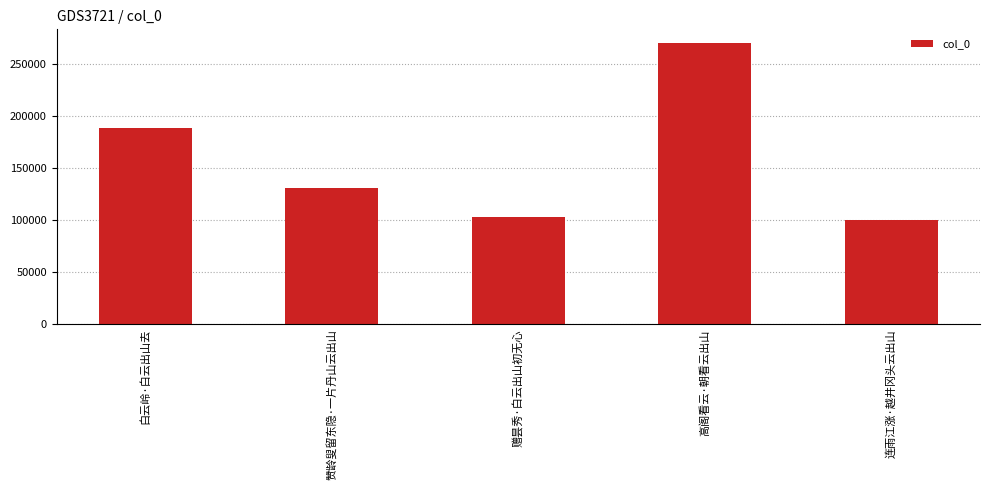

Approximately how many times larger is the value at 白云岭·白云出山去 compared to 赞龄叟留东隐·一片丹山云出山?

1.4